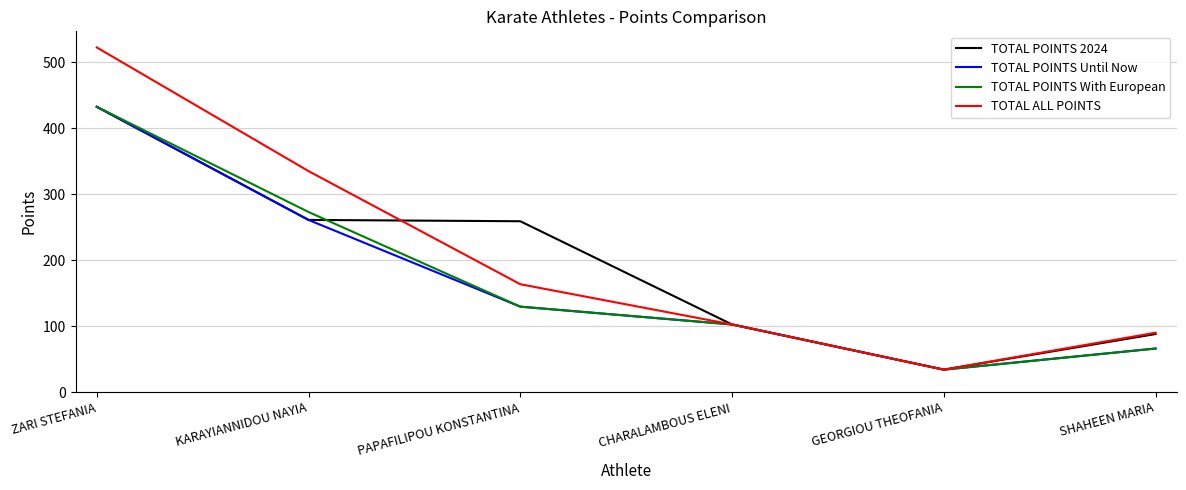

At which category is the sum across all series the highest?

ZARI STEFANIA